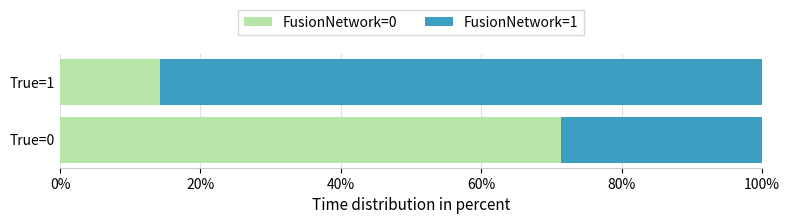

What are all the series names shown in the legend?

FusionNetwork=0, FusionNetwork=1